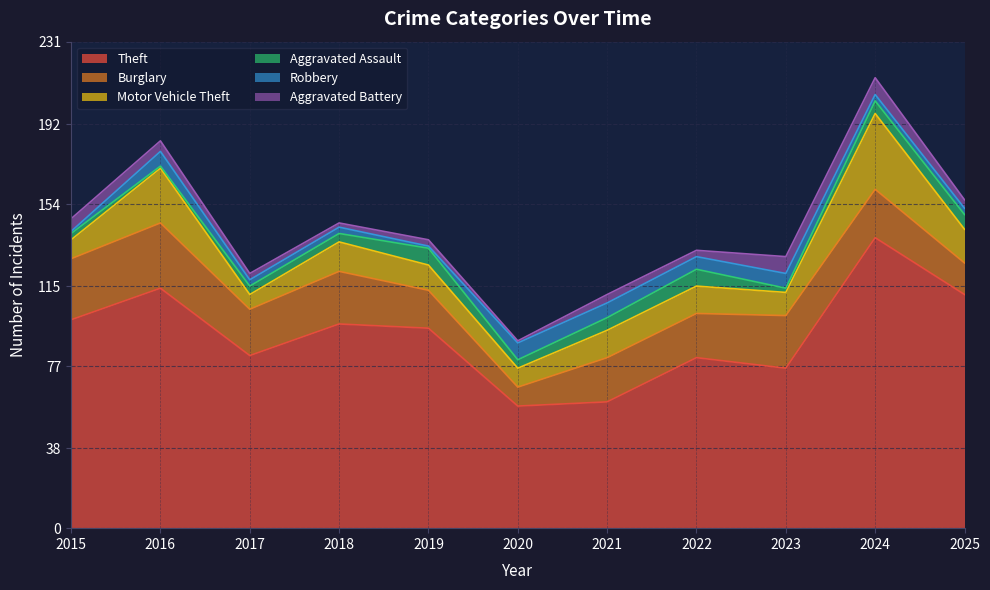

What are all the series names shown in the legend?

Theft, Burglary, Motor Vehicle Theft, Aggravated Assault, Robbery, Aggravated Battery